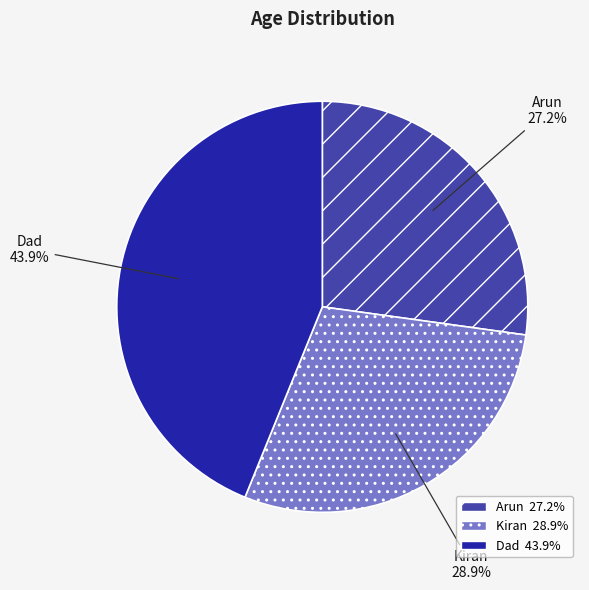

How many slices are in this pie chart?

3